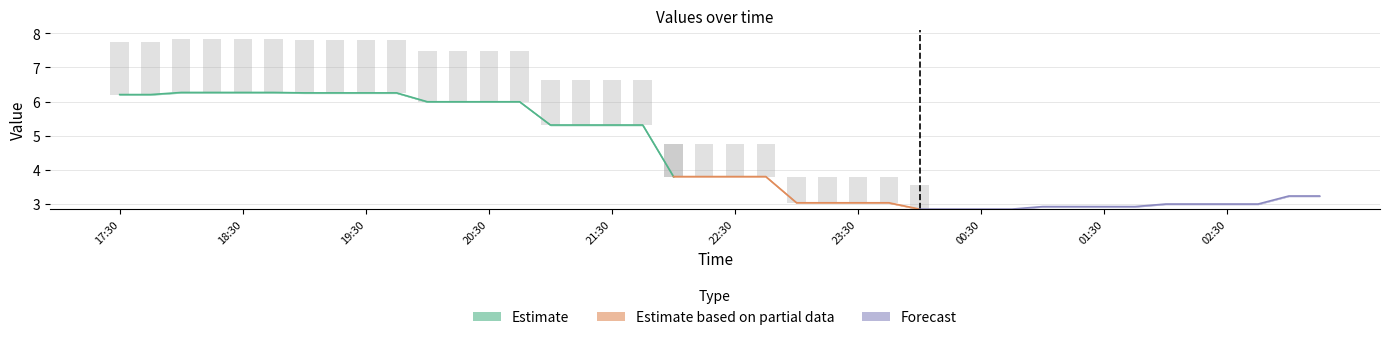

Reading right to left, transcribe all the data shown in this chart.

1: 03:15=3.2	03:00=3.2	02:45=3.0	02:30=3.0	02:15=3.0	02:00=3.0	01:45=2.9	01:30=2.9	01:15=2.9	01:00=2.9	00:45=2.8	00:30=2.8	00:15=2.8	00:00=2.8	23:45=3.0	23:30=3.0	23:15=3.0	23:00=3.0	22:45=3.8	22:30=3.8	22:15=3.8	22:00=3.8	21:45=5.3	21:30=5.3	21:15=5.3	21:00=5.3	20:45=6.0	20:30=6.0	20:15=6.0	20:00=6.0	19:45=6.3	19:30=6.3	19:15=6.3	19:00=6.3	18:45=6.3	18:30=6.3	18:15=6.3	18:00=6.3	17:45=6.2	17:30=6.2
2: 03:15=3.2	03:00=3.2	02:45=3.0	02:30=3.0	02:15=3.0	02:00=3.0	01:45=2.9	01:30=2.9	01:15=2.9	01:00=2.9	00:45=2.8	00:30=2.8	00:15=2.8	00:00=2.8	23:45=3.0	23:30=3.0	23:15=3.0	23:00=3.0	22:45=3.8	22:30=3.8	22:15=3.8	22:00=3.8	21:45=5.3	21:30=5.3	21:15=5.3	21:00=5.3	20:45=6.0	20:30=6.0	20:15=6.0	20:00=6.0	19:45=6.3	19:30=6.3	19:15=6.3	19:00=6.3	18:45=6.3	18:30=6.3	18:15=6.3	18:00=6.3	17:45=6.2	17:30=6.2
3: 03:15=3.2	03:00=3.2	02:45=3.0	02:30=3.0	02:15=3.0	02:00=3.0	01:45=2.9	01:30=2.9	01:15=2.9	01:00=2.9	00:45=2.8	00:30=2.8	00:15=2.8	00:00=2.8	23:45=3.0	23:30=3.0	23:15=3.0	23:00=3.0	22:45=3.8	22:30=3.8	22:15=3.8	22:00=3.8	21:45=5.3	21:30=5.3	21:15=5.3	21:00=5.3	20:45=6.0	20:30=6.0	20:15=6.0	20:00=6.0	19:45=6.3	19:30=6.3	19:15=6.3	19:00=6.3	18:45=6.3	18:30=6.3	18:15=6.3	18:00=6.3	17:45=6.2	17:30=6.2
4: 03:15=3.2	03:00=3.2	02:45=3.0	02:30=3.0	02:15=3.0	02:00=3.0	01:45=2.9	01:30=2.9	01:15=2.9	01:00=2.9	00:45=2.8	00:30=2.8	00:15=2.8	00:00=2.8	23:45=3.0	23:30=3.0	23:15=3.0	23:00=3.0	22:45=3.8	22:30=3.8	22:15=3.8	22:00=3.8	21:45=5.3	21:30=5.3	21:15=5.3	21:00=5.3	20:45=6.0	20:30=6.0	20:15=6.0	20:00=6.0	19:45=6.3	19:30=6.3	19:15=6.3	19:00=6.3	18:45=6.3	18:30=6.3	18:15=6.3	18:00=6.3	17:45=6.2	17:30=6.2
5: 03:15=3.2	03:00=3.2	02:45=3.0	02:30=3.0	02:15=3.0	02:00=3.0	01:45=2.9	01:30=2.9	01:15=2.9	01:00=2.9	00:45=2.8	00:30=2.8	00:15=2.8	00:00=2.8	23:45=3.0	23:30=3.0	23:15=3.0	23:00=3.0	22:45=3.8	22:30=3.8	22:15=3.8	22:00=3.8	21:45=5.3	21:30=5.3	21:15=5.3	21:00=5.3	20:45=6.0	20:30=6.0	20:15=6.0	20:00=6.0	19:45=6.3	19:30=6.3	19:15=6.3	19:00=6.3	18:45=6.3	18:30=6.3	18:15=6.3	18:00=6.3	17:45=6.2	17:30=6.2
6: 03:15=3.2	03:00=3.2	02:45=3.0	02:30=3.0	02:15=3.0	02:00=3.0	01:45=2.9	01:30=2.9	01:15=2.9	01:00=2.9	00:45=2.8	00:30=2.8	00:15=2.8	00:00=2.8	23:45=3.0	23:30=3.0	23:15=3.0	23:00=3.0	22:45=3.8	22:30=3.8	22:15=3.8	22:00=3.8	21:45=5.3	21:30=5.3	21:15=5.3	21:00=5.3	20:45=6.0	20:30=6.0	20:15=6.0	20:00=6.0	19:45=6.3	19:30=6.3	19:15=6.3	19:00=6.3	18:45=6.3	18:30=6.3	18:15=6.3	18:00=6.3	17:45=6.2	17:30=6.2